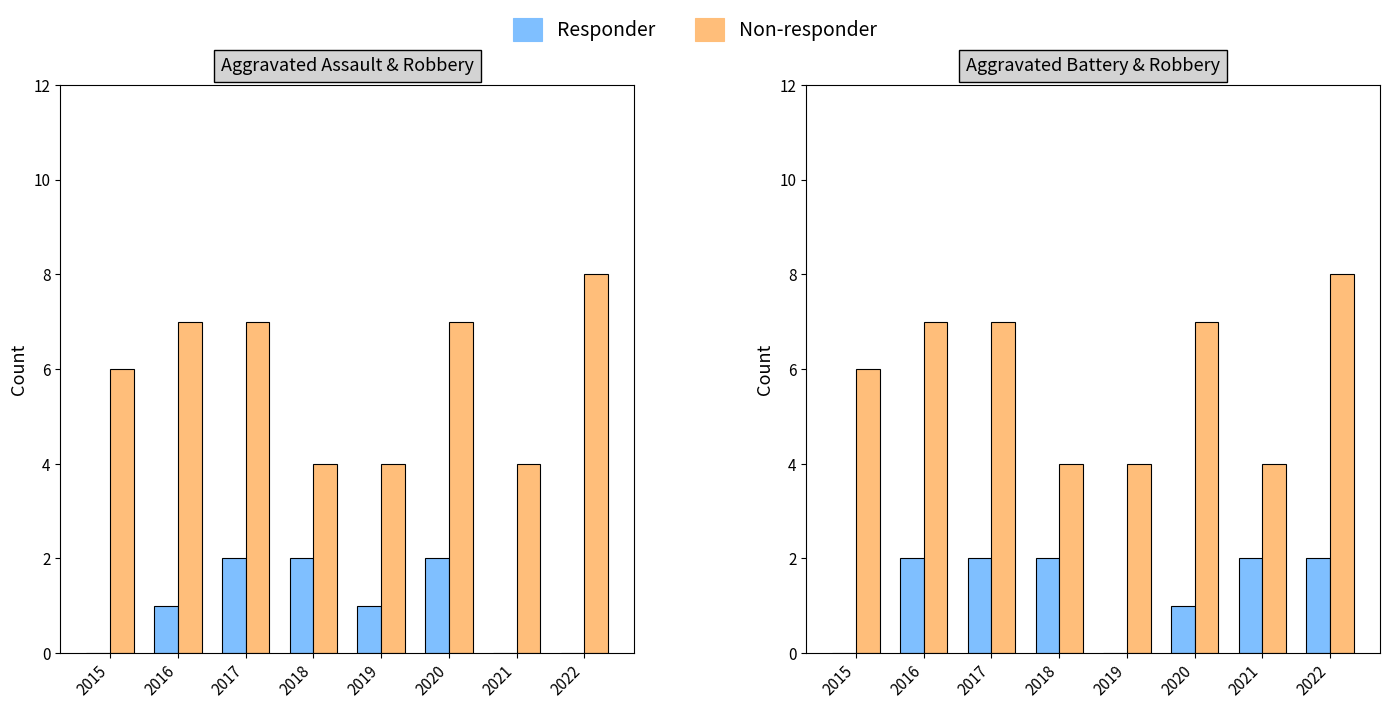

True or false: Aggravated Battery has a value of 2 at 2022.

True